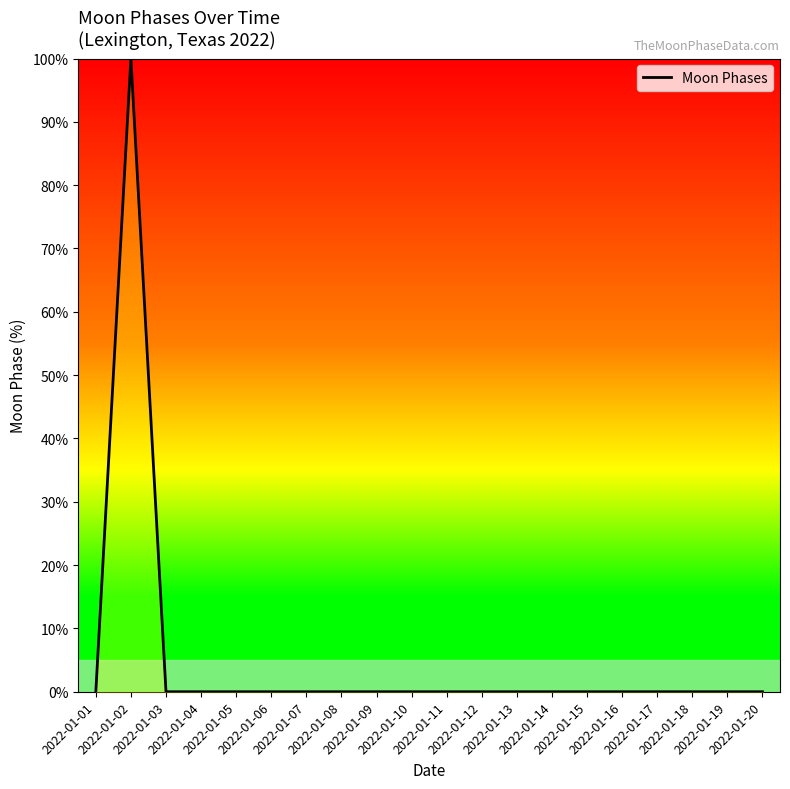

What is the difference between the maximum and second lowest values?

100